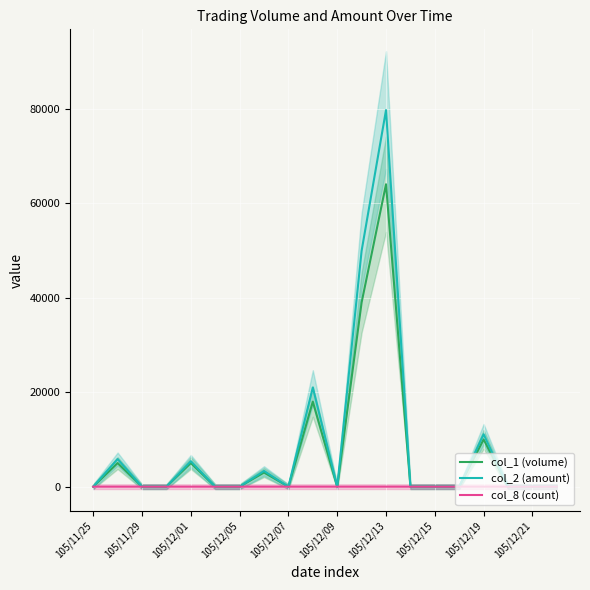

In col_1 (volume), how many points are lower than both neighbors (excluding endpoints)?

2